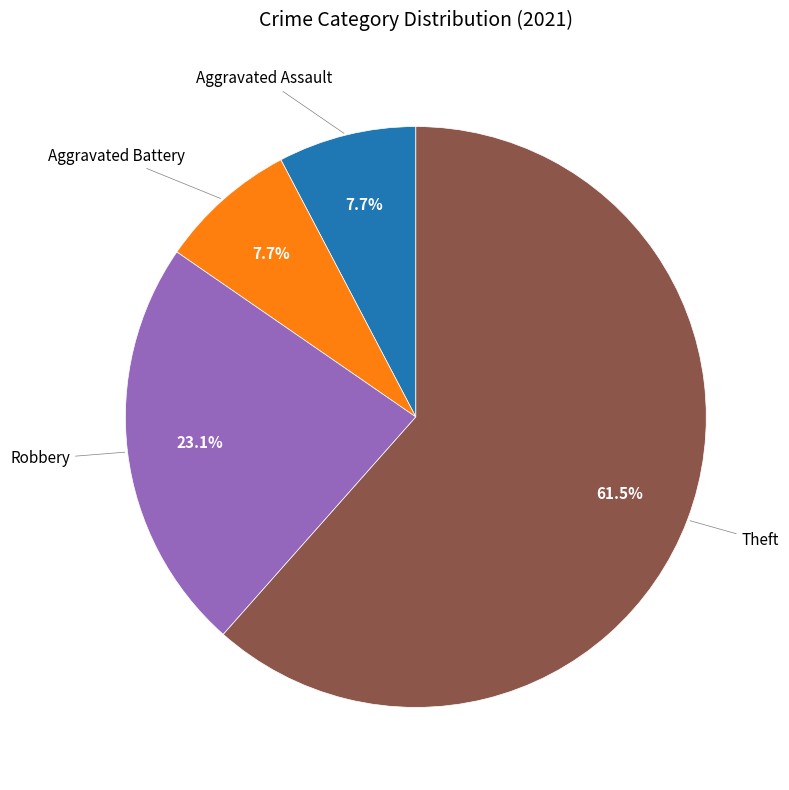

Is there any slice that represents more than half of the pie?

Yes